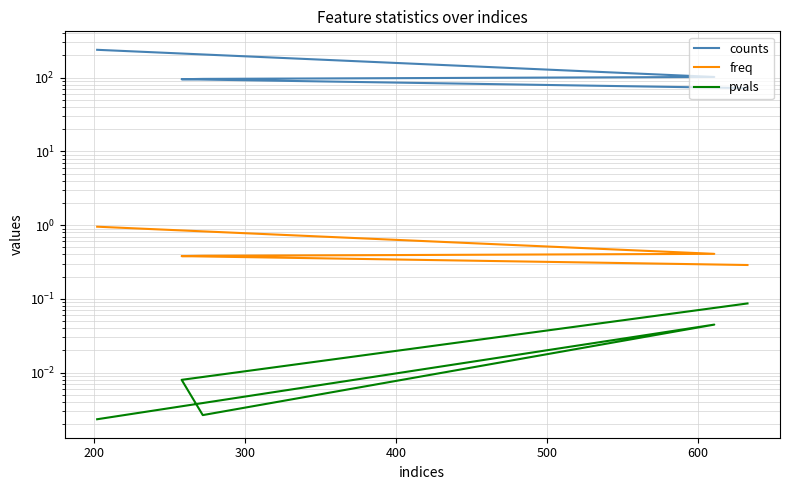

The pvals series shows 0.0 at 400. True or false?

True